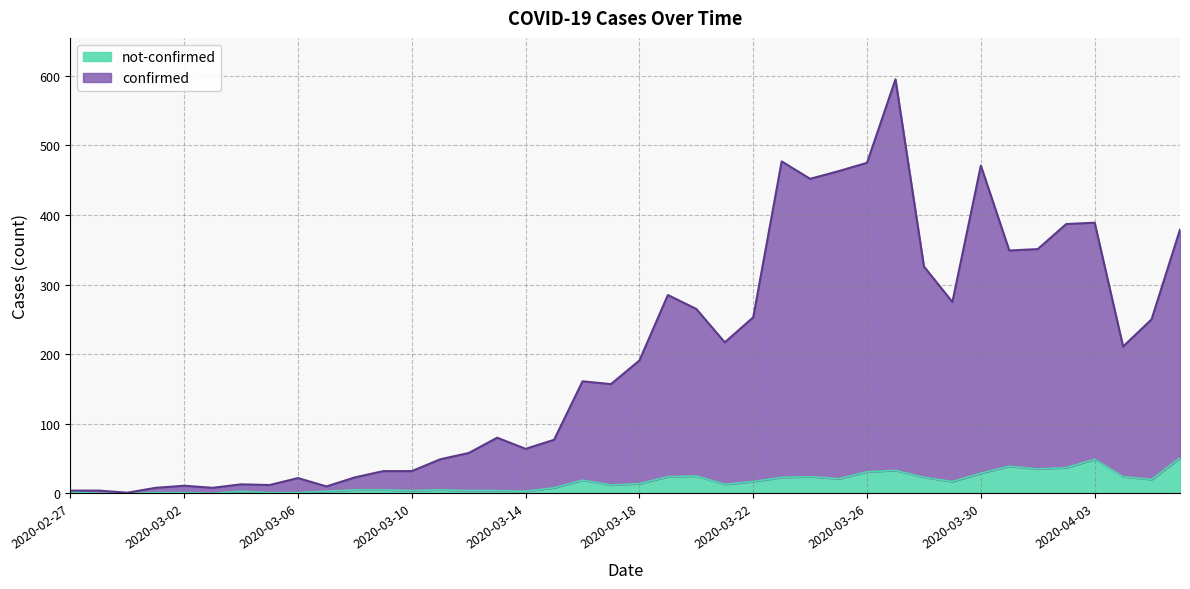

What is the sum of all confirmed values?

7887